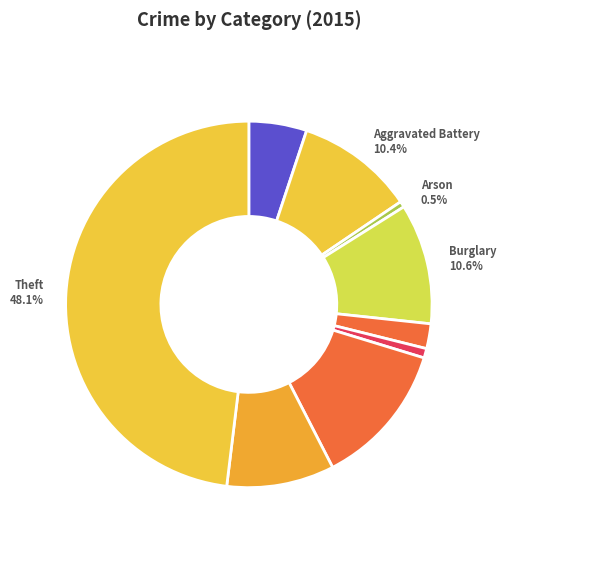

Do Robbery 9.5% and Arson 0.5% together represent more than half of the pie?

No